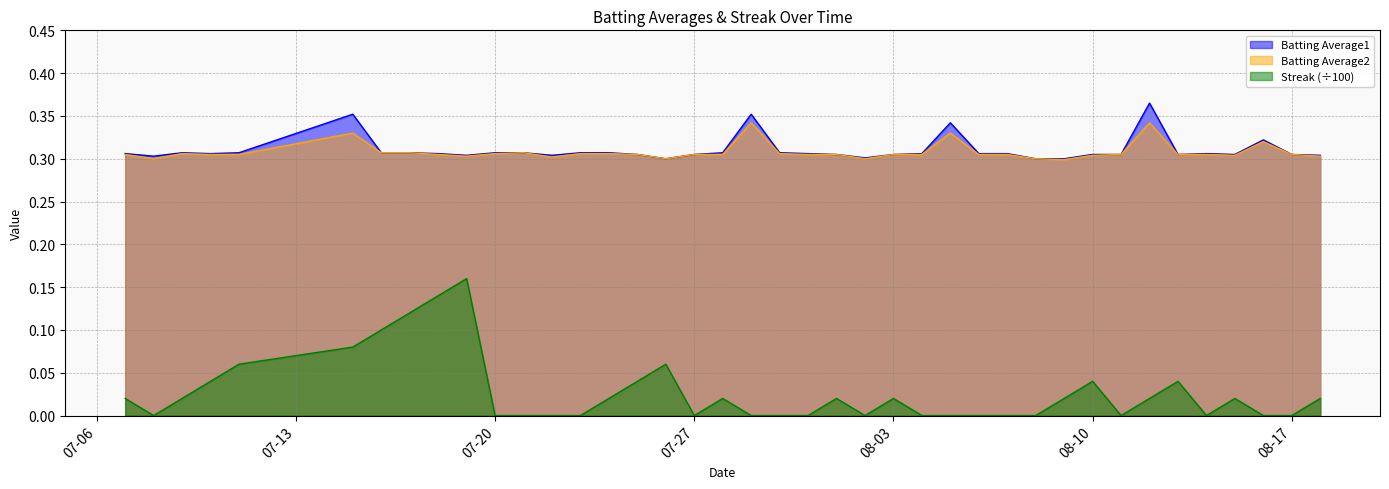

Count the Batting Average2 values in the range 0 to 1.

40